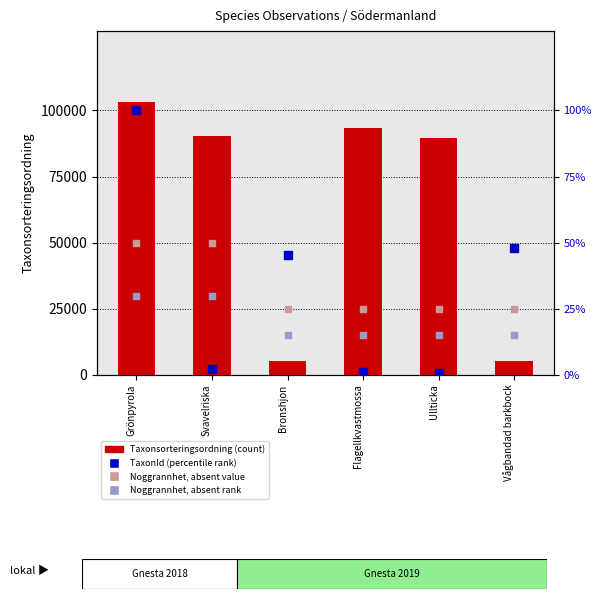

Which series has the largest total across all categories?

Taxonsorteringsordning